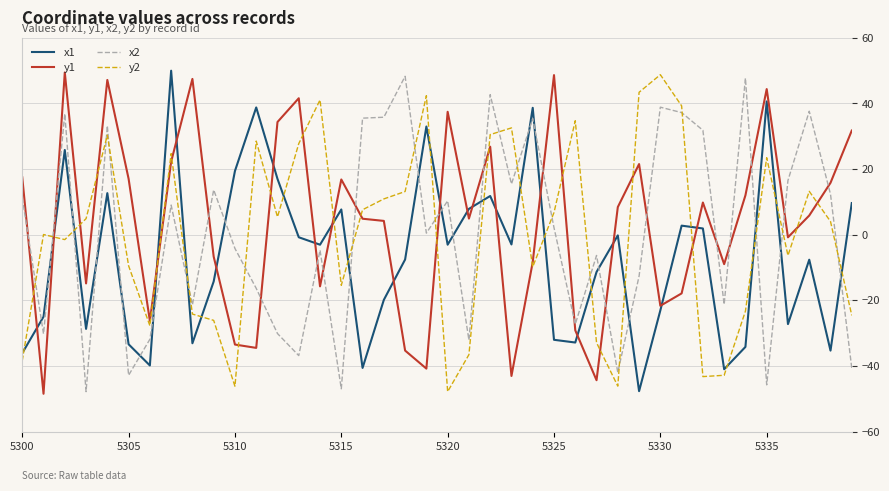

What is the highest value of the y2 series?

48.8